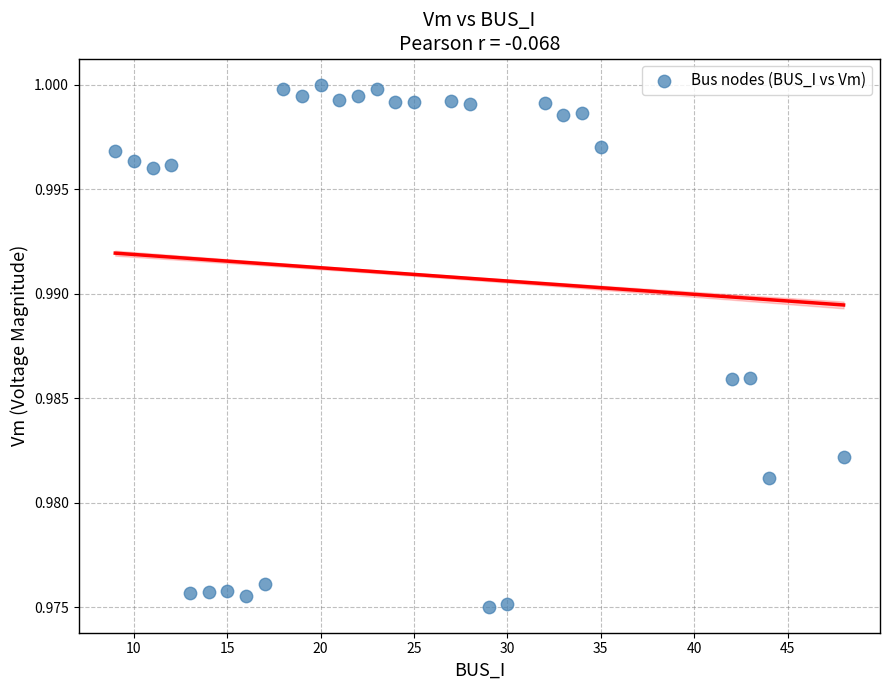

What is the range of X values (max minus min)?

39.0